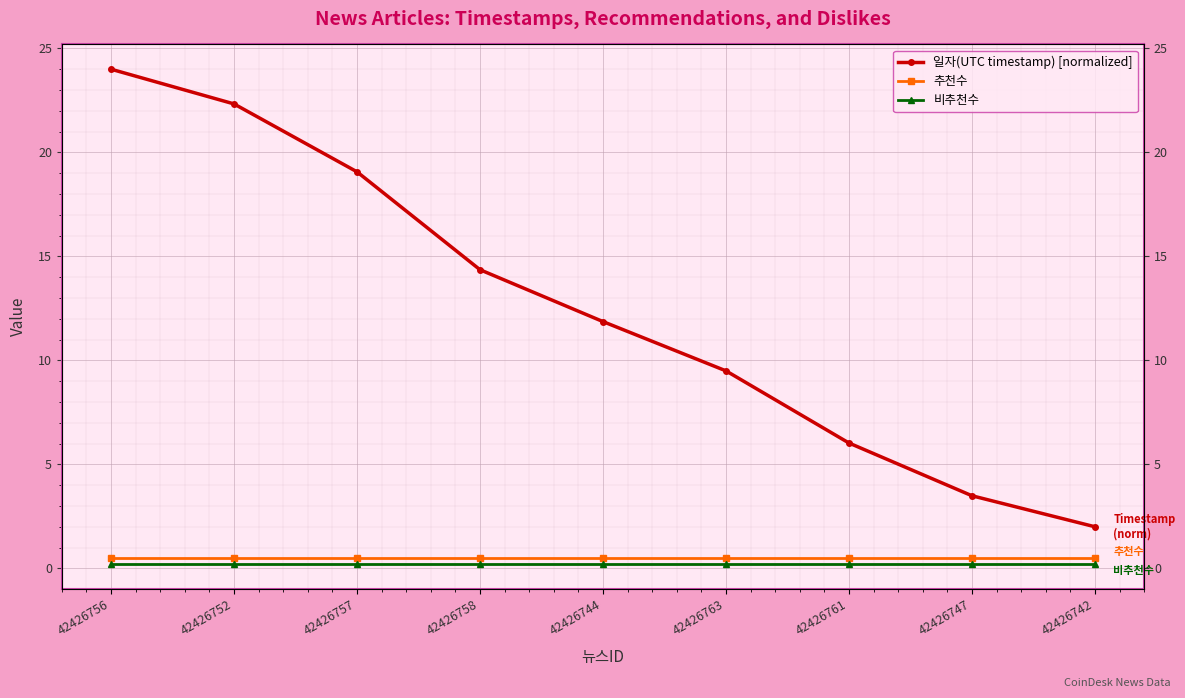

Between 42426758 and 42426744, which is larger?

42426758